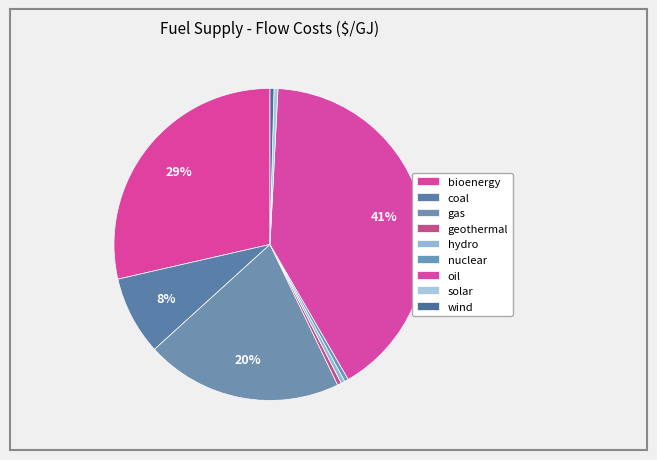

Which slice is the largest?

oil